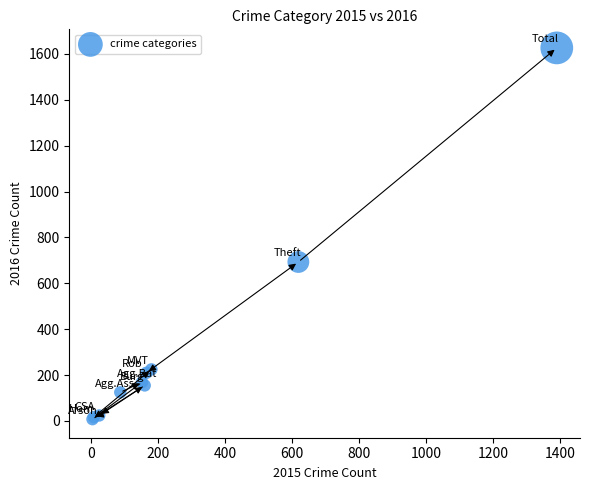

What Y value in the scatter plot is closest to 817?

693